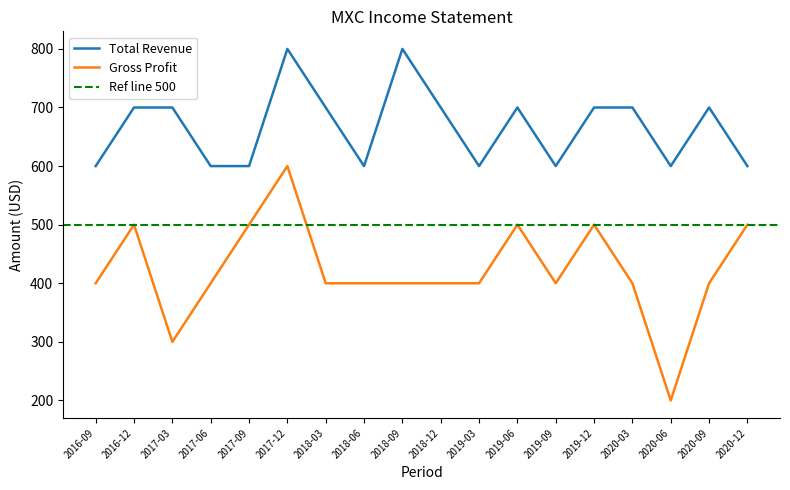

Where is Total Revenue nearest to the value 700?

2016-12